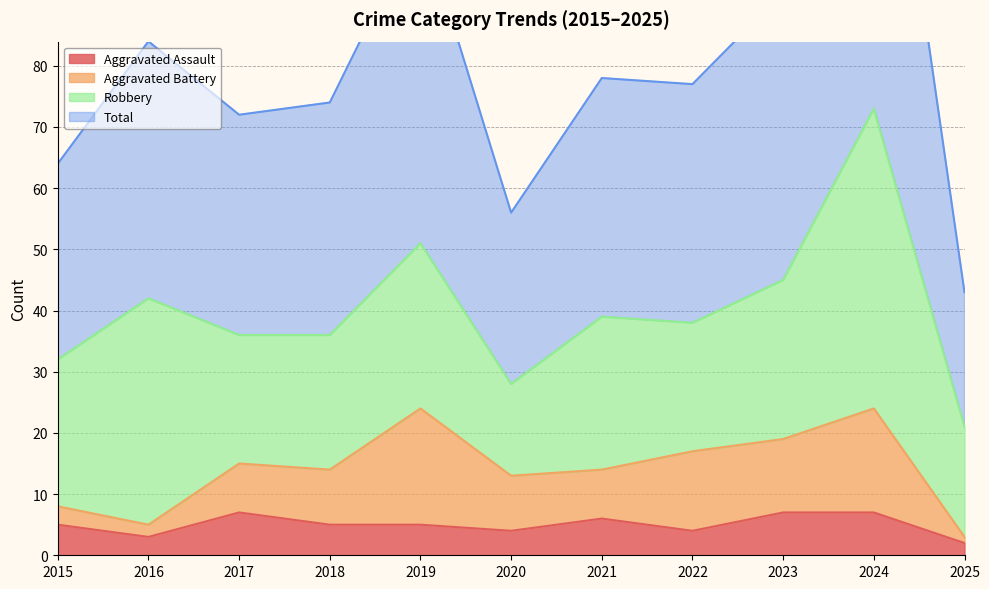

Does the chart display data point markers on the line(s)?

No